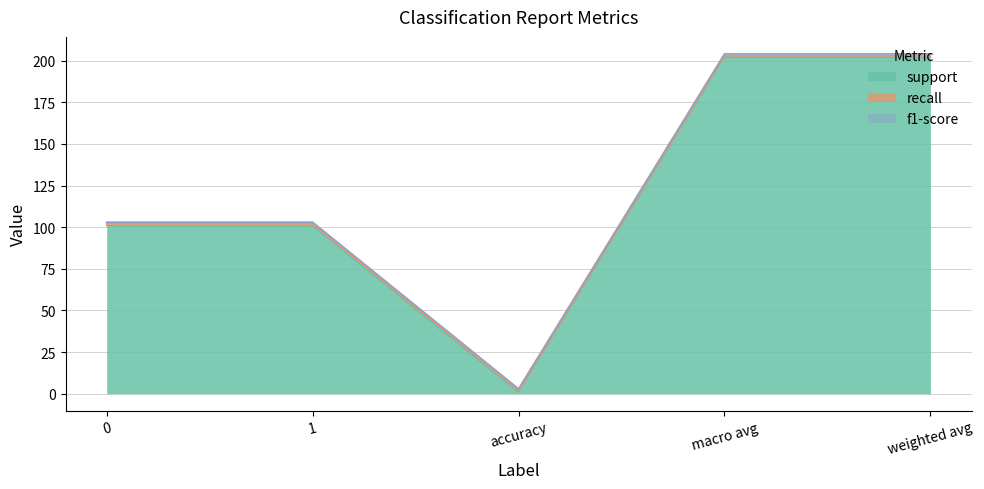

What is the sum of all f1-score values?

5